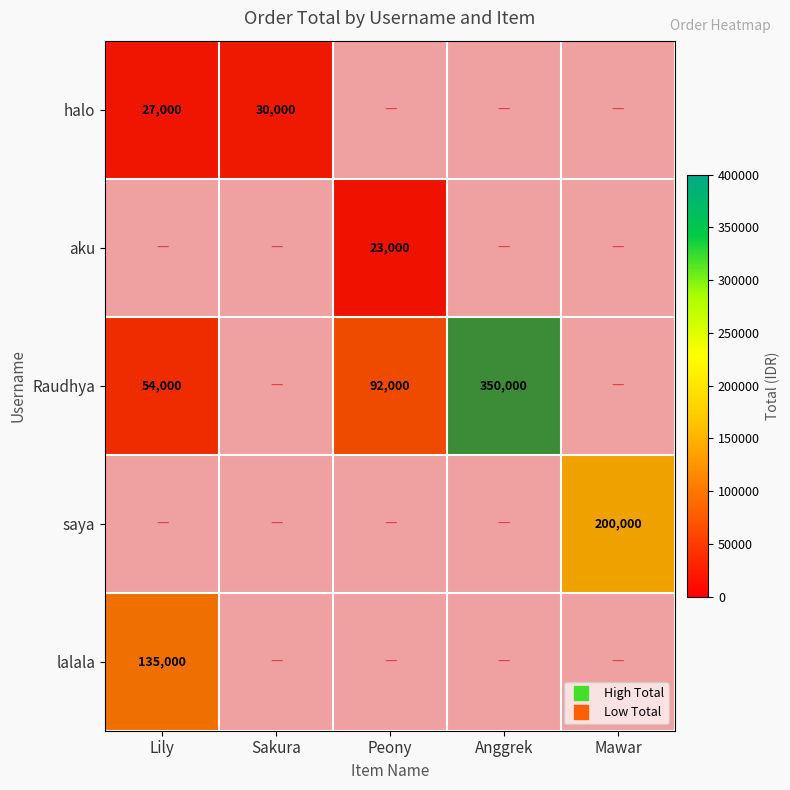

What is the sum of the lalala values at halo and saya?

135000